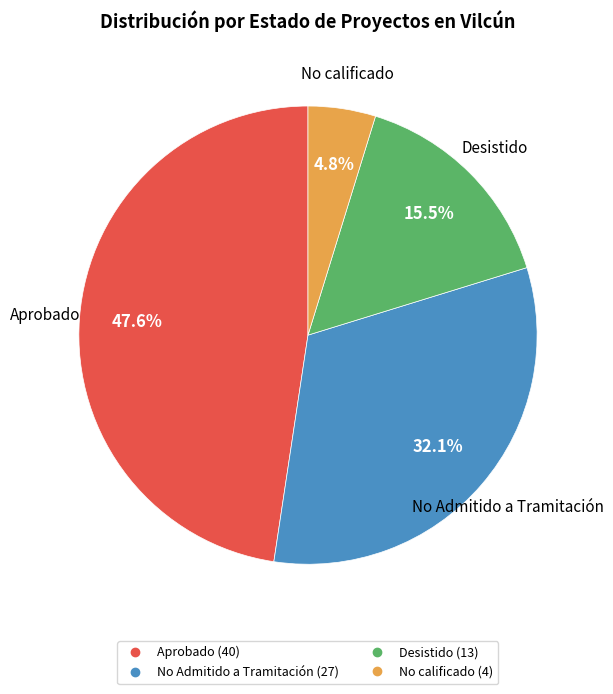

What is the ratio of the value at Aprobado to the value at No Admitido a Tramitación?

1.5